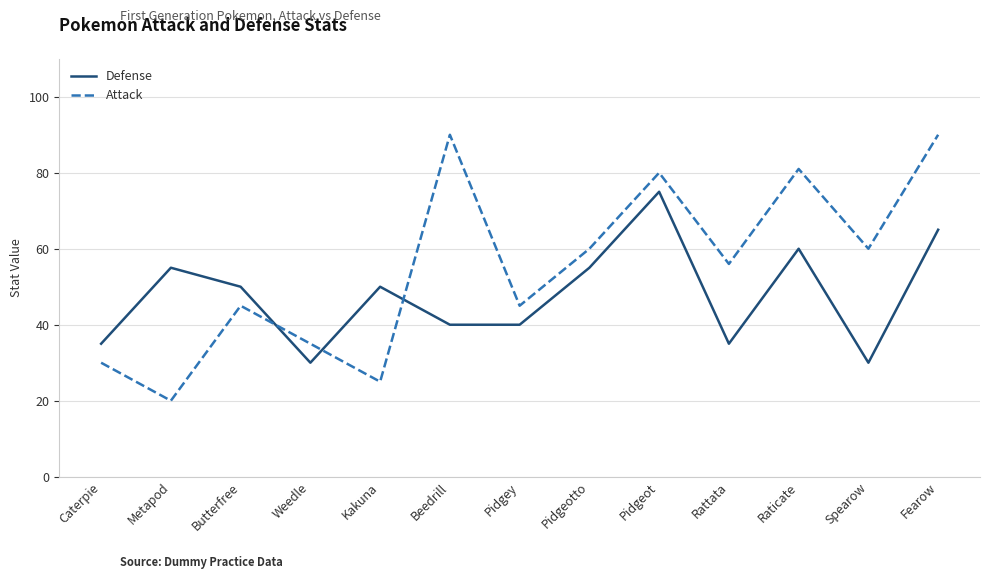

True or false: Defense has a value of 60 at Raticate.

True